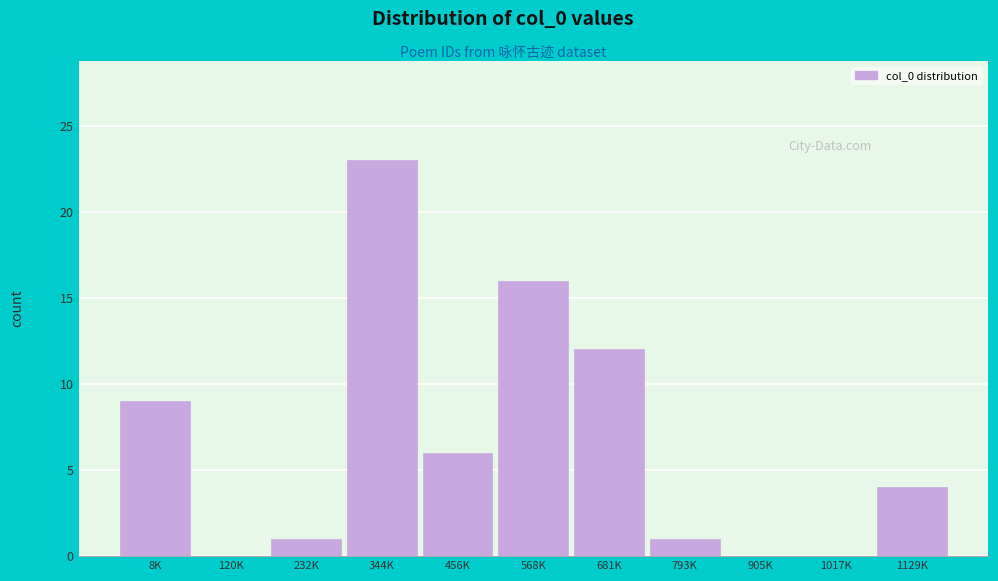

Reading left to right, list all the values displayed in this chart.

8K=9	120K=0	232K=1	344K=23	456K=6	568K=16	681K=12	793K=1	905K=0	1017K=0	1129K=4